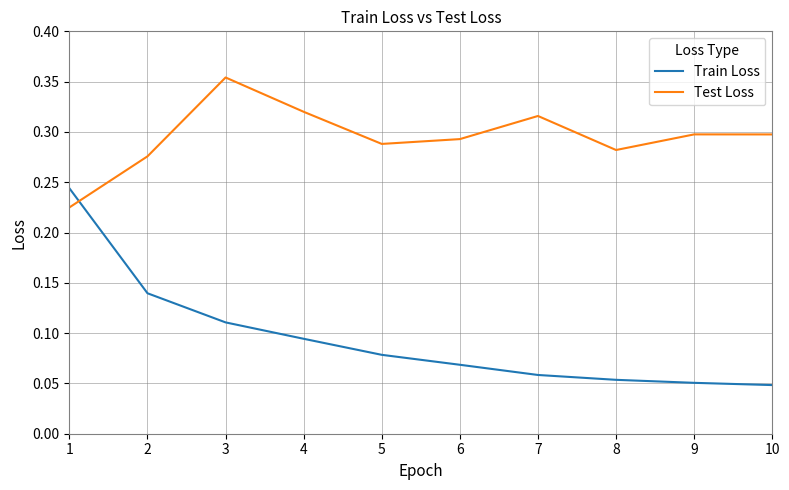

True or false: Train Loss and Test Loss cross at least once.

True